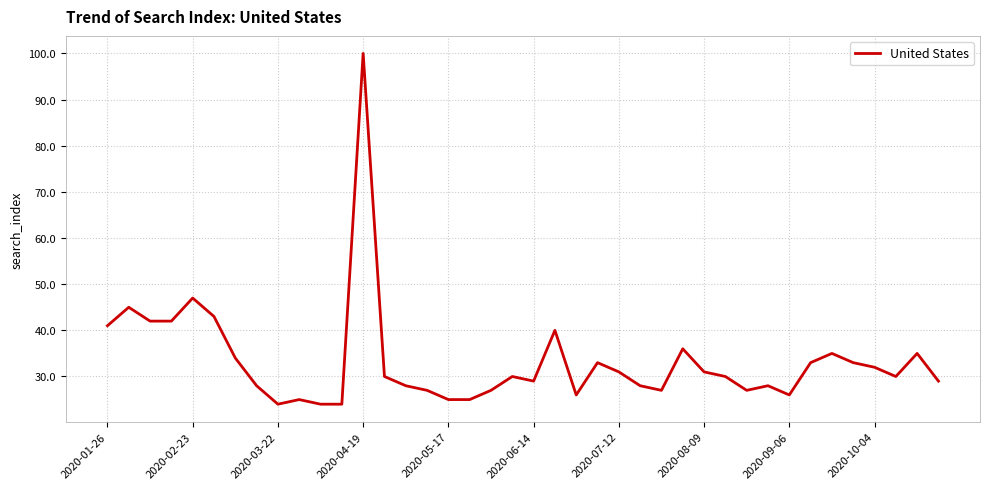

What is the difference between the maximum and minimum values?

76